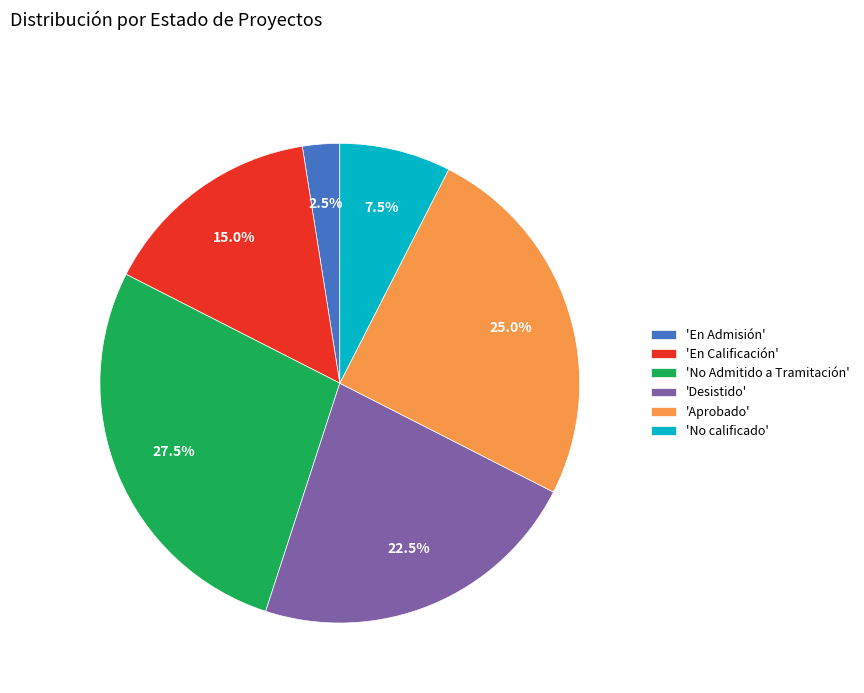

Does 'En Admisión' represent more than half of the total?

No